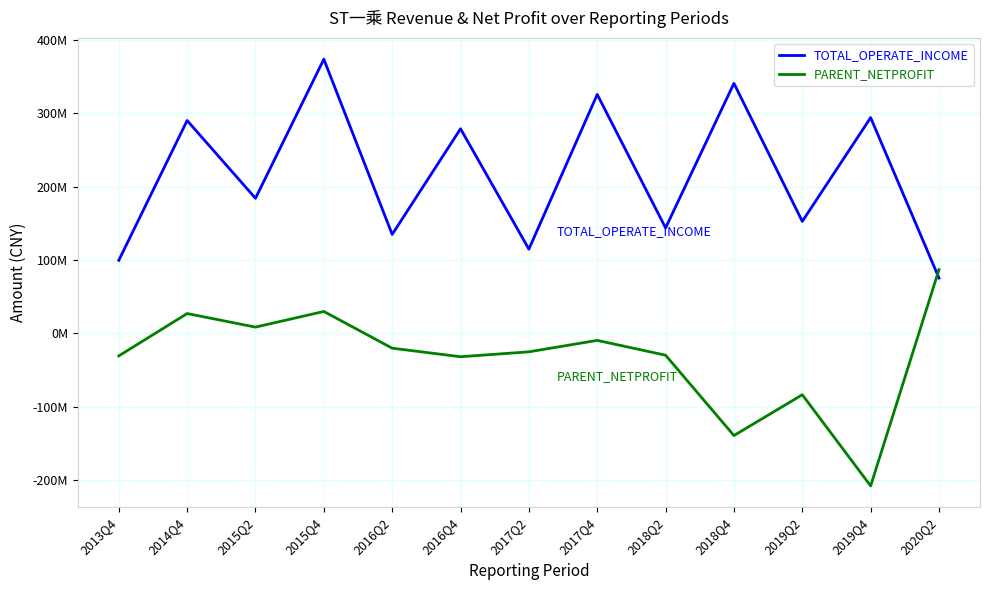

Is this an area chart (filled region under the line)?

No